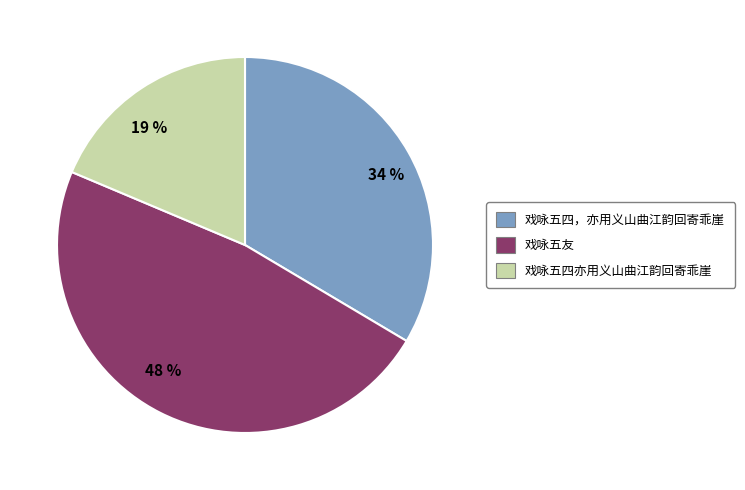

Which slice is the smallest?

19 %